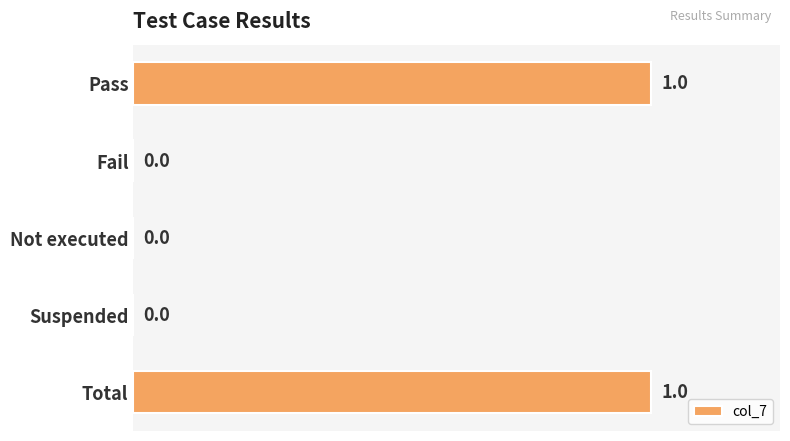

Reading top to bottom, transcribe all the data shown in this chart.

Pass=1	Fail=0	Not executed=0	Suspended=0	Total=1